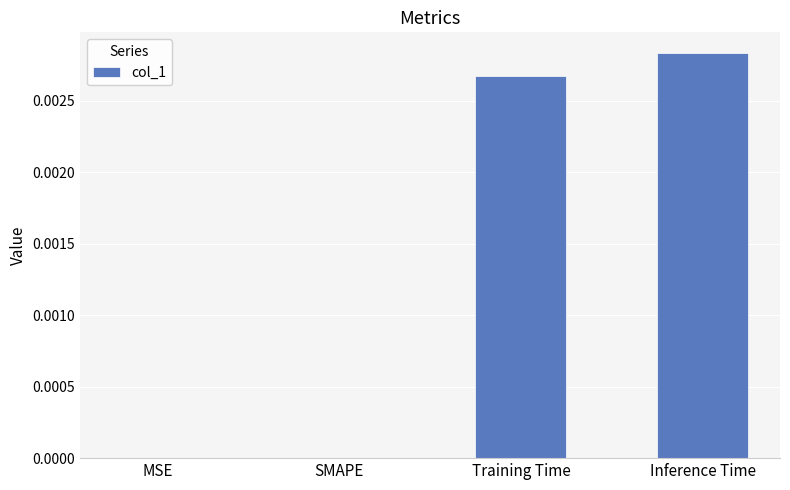

How many series are shown in this chart?

1